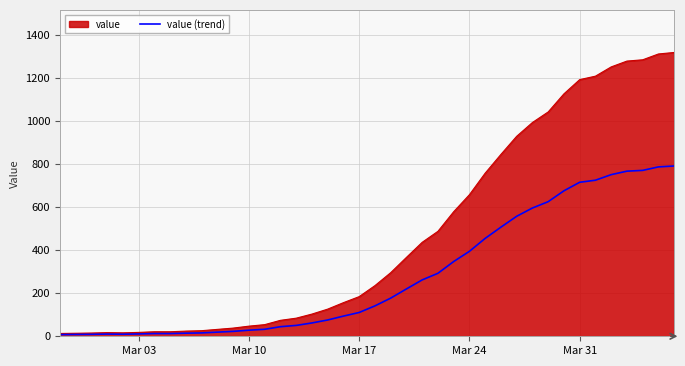

List the series in order of their overall mean, lowest first.

value (trend), value